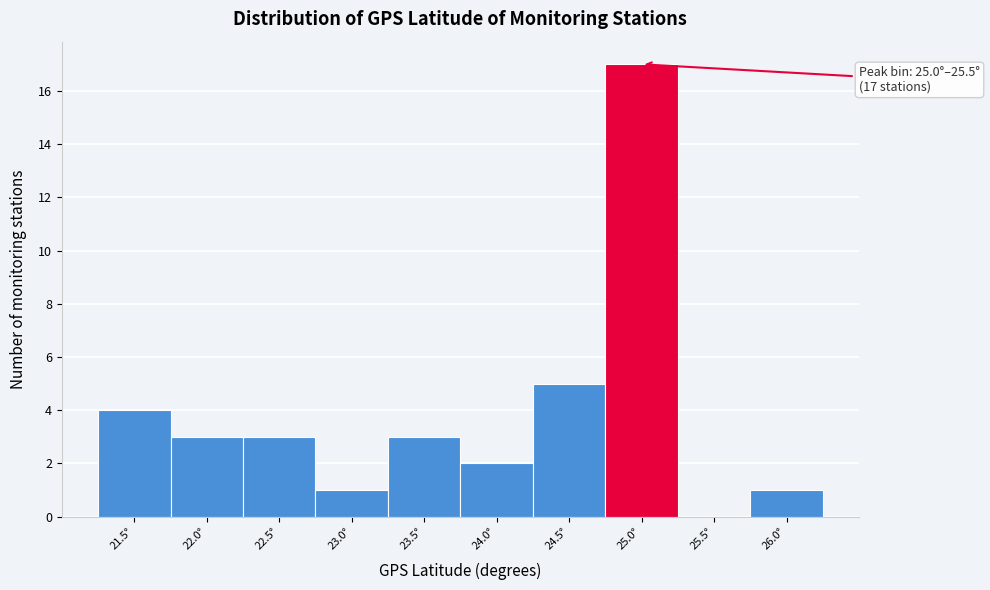

Reading right to left, what are all the values shown in this chart?

26.0°=1	25.5°=0	25.0°=17	24.5°=5	24.0°=2	23.5°=3	23.0°=1	22.5°=3	22.0°=3	21.5°=4